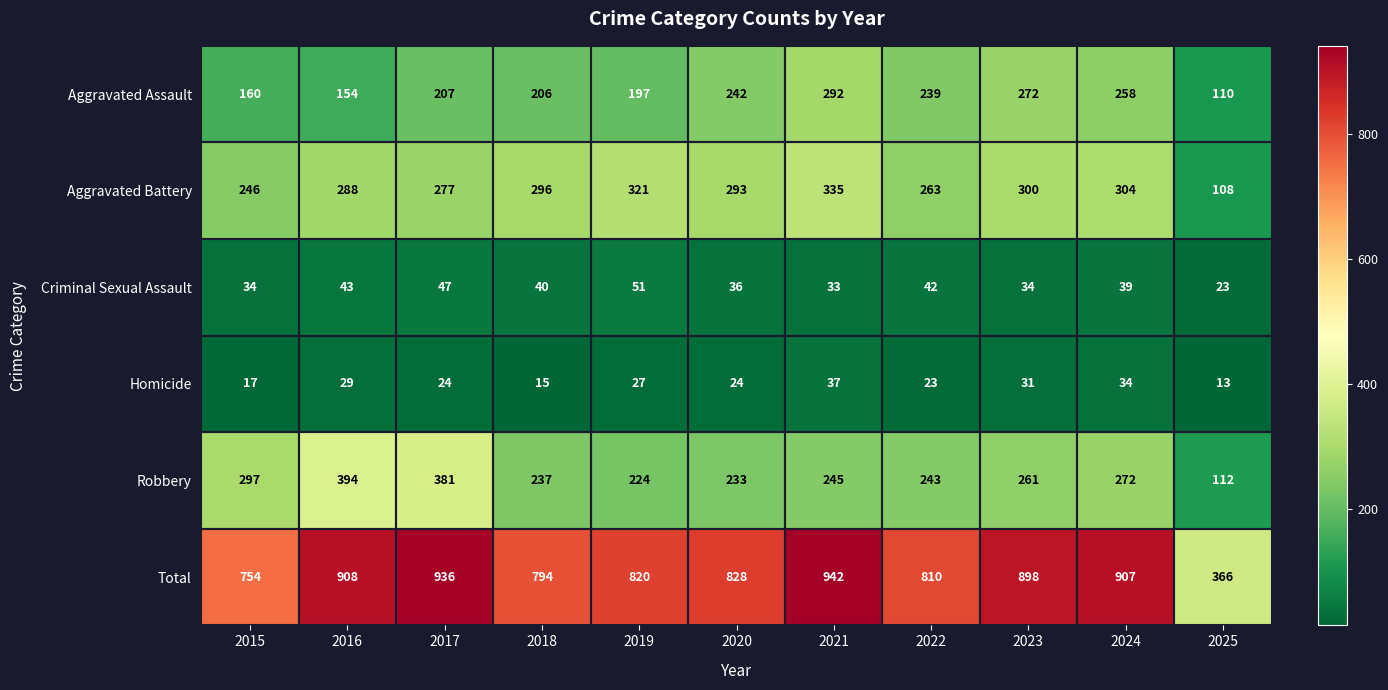

What is the total value across all series at 2019?

1640